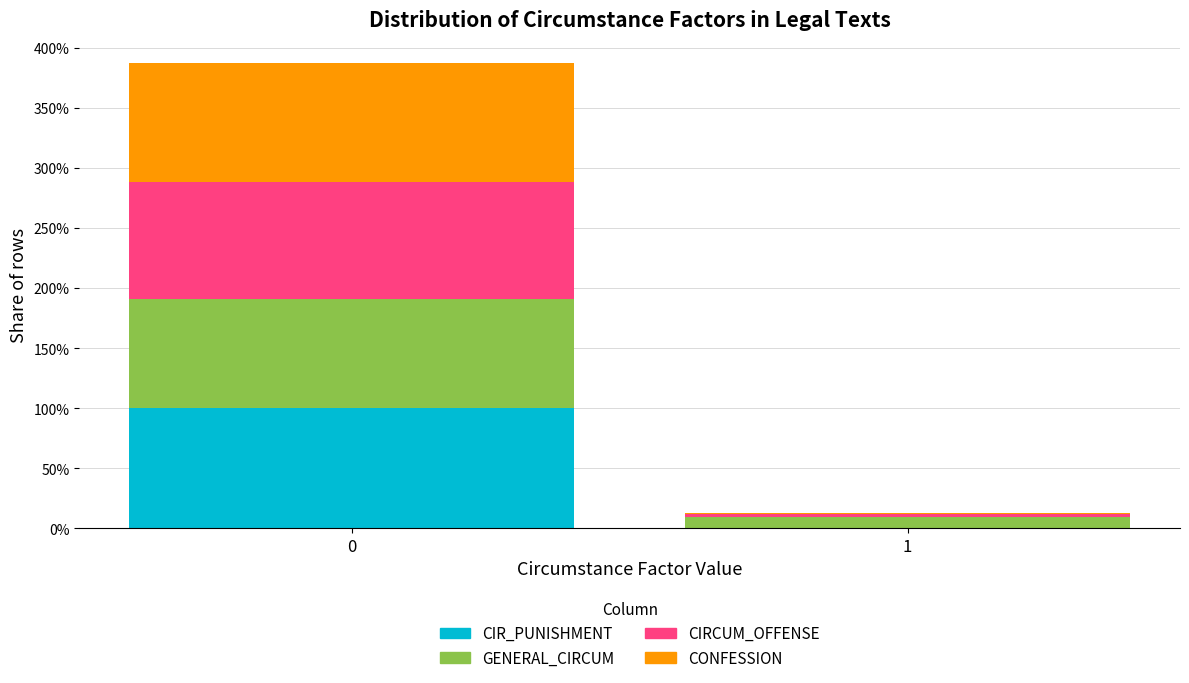

Reading left to right, what are the values for CIR_PUNISHMENT?

0=100.0	1=0.0